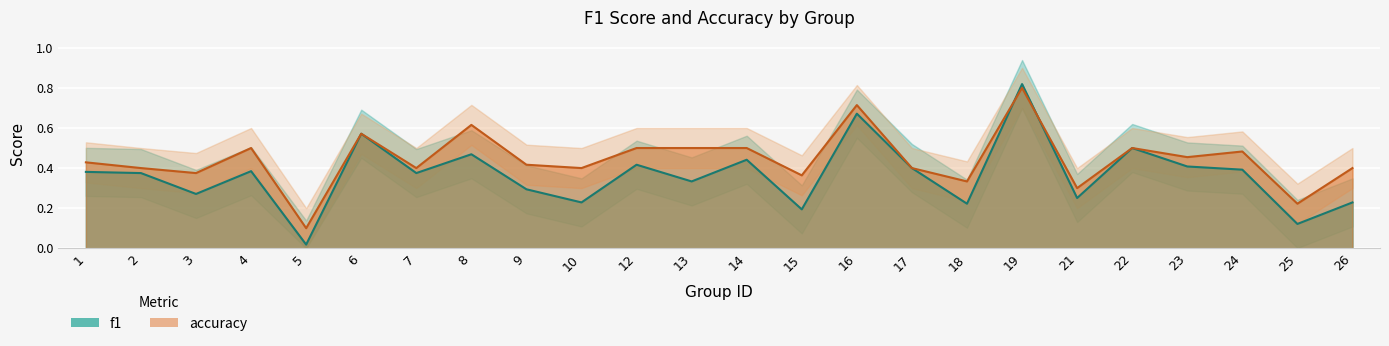

At how many categories does at least one series exceed 0?

24